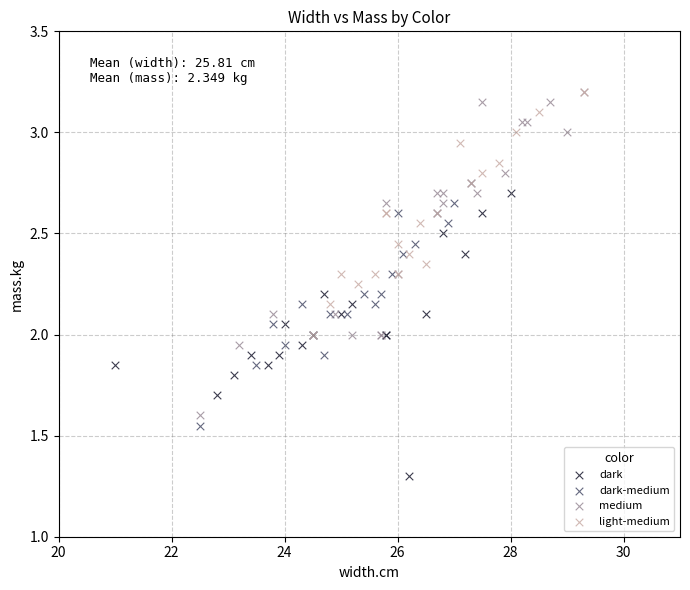

Which series reaches the minimum Y coordinate?

dark